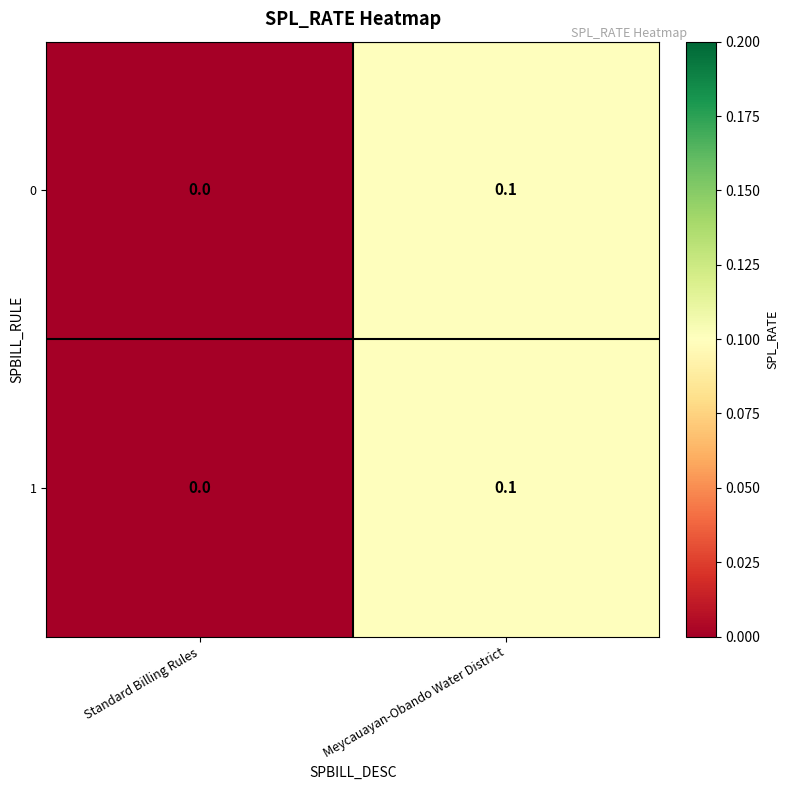

At which category is the sum across all series the highest?

Meycauayan-Obando Water District